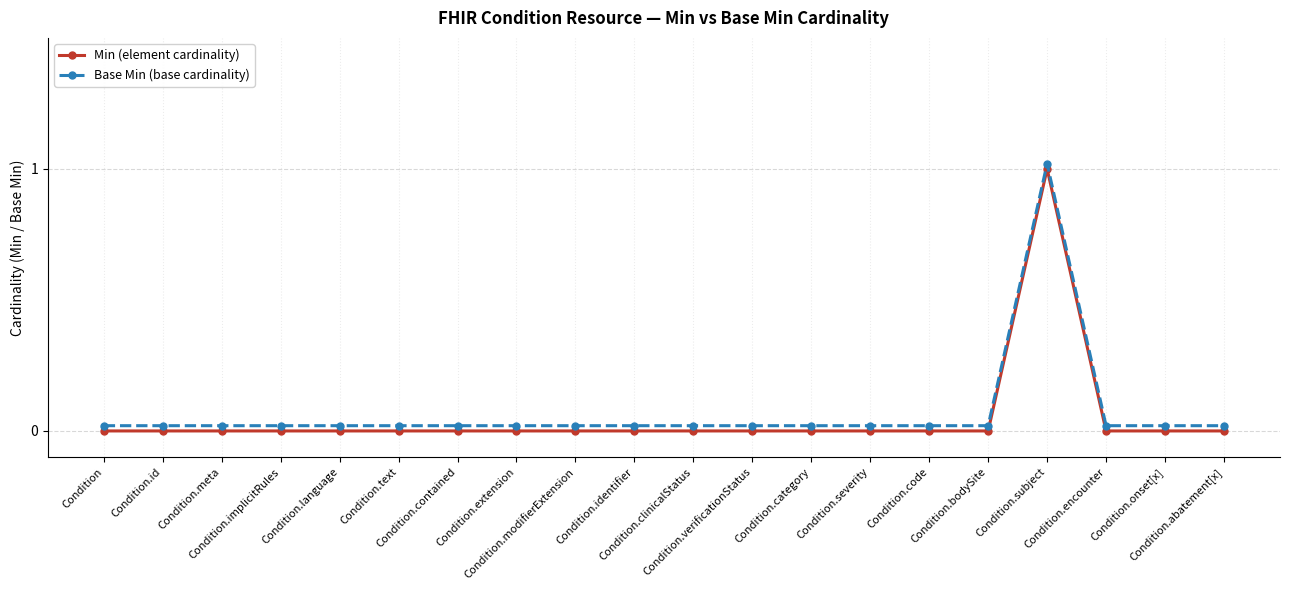

True or false: Min (element cardinality) and Base Min (base cardinality) intersect in this chart.

False